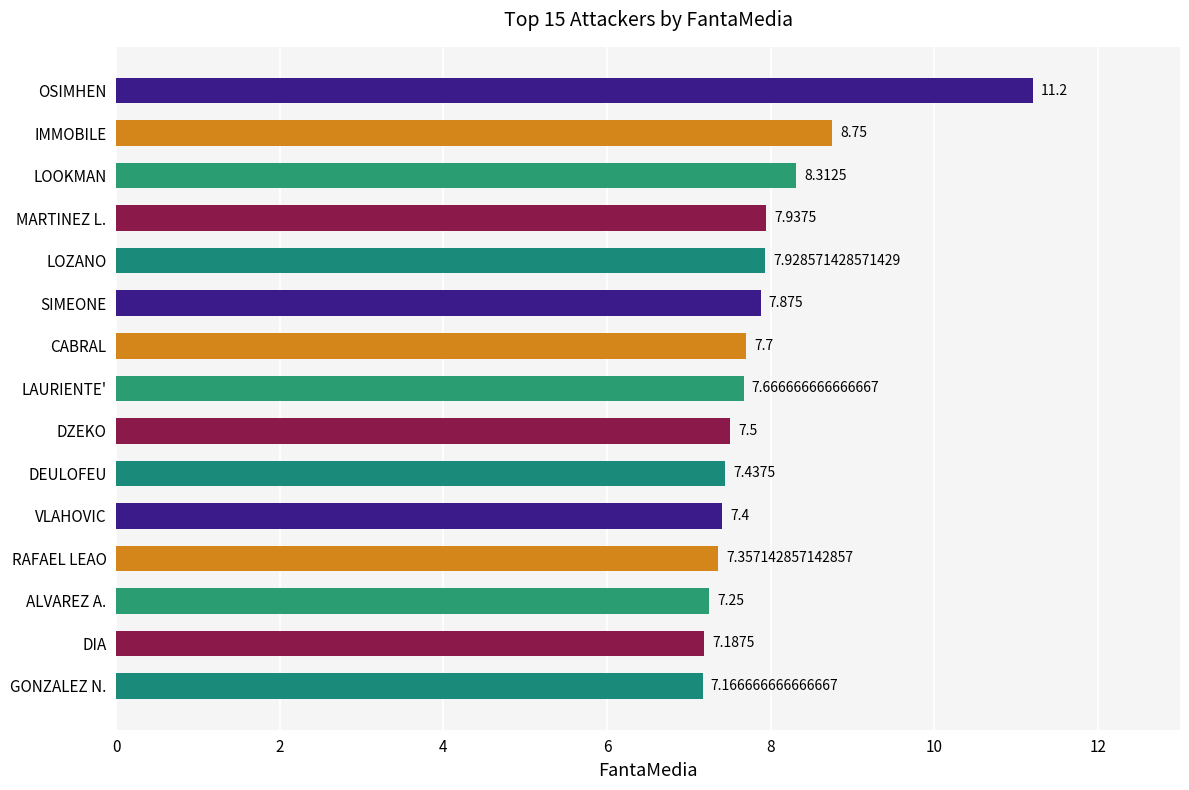

Between LOZANO and IMMOBILE, which is larger?

IMMOBILE